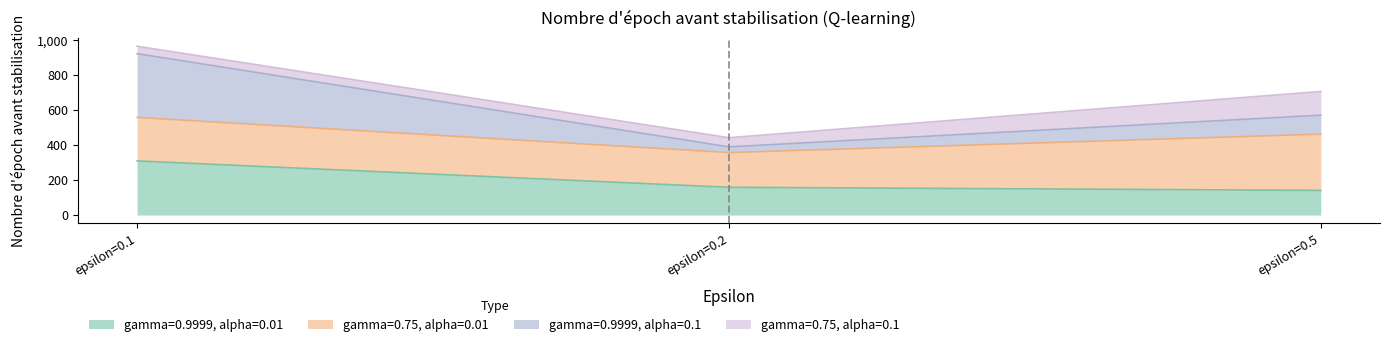

What is the total value across all series at epsilon=0.5?

706.9